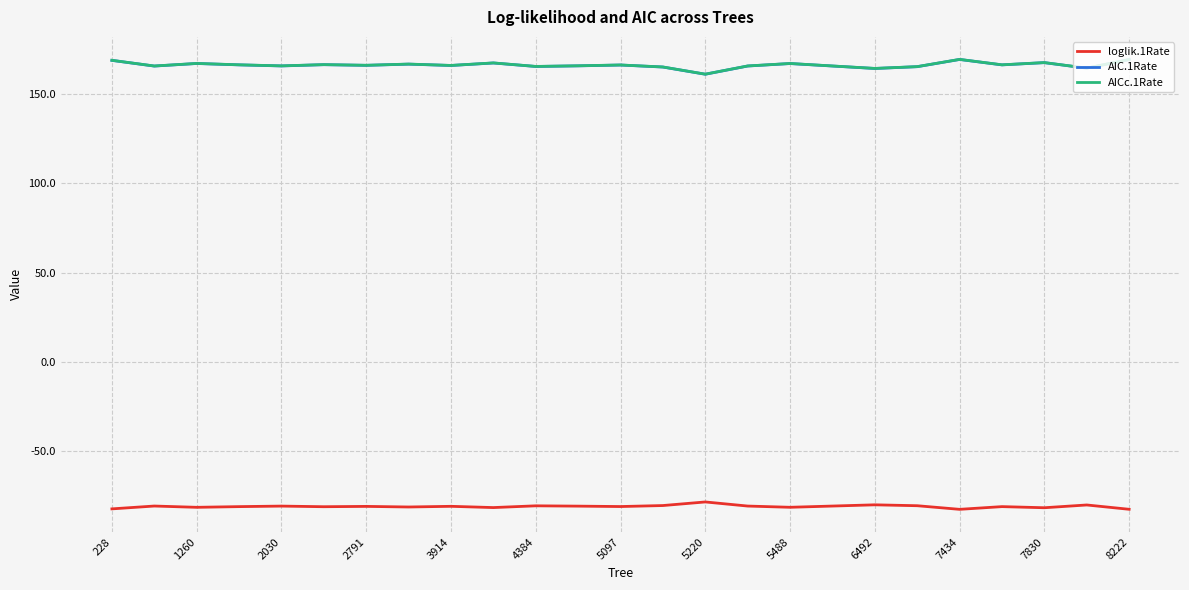

True or false: AIC.1Rate and AICc.1Rate intersect in this chart.

False